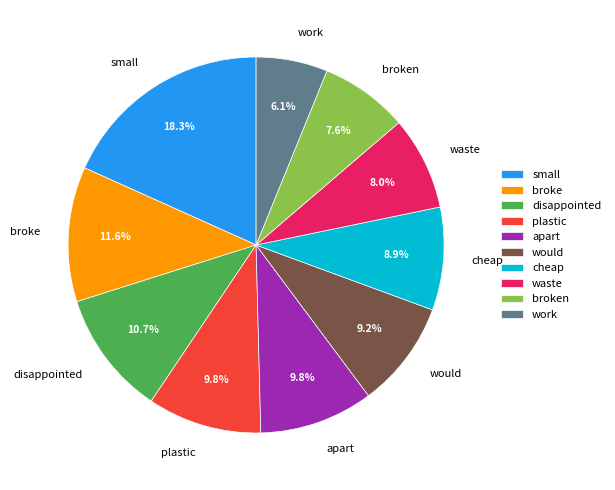

Is apart the majority of the pie?

No